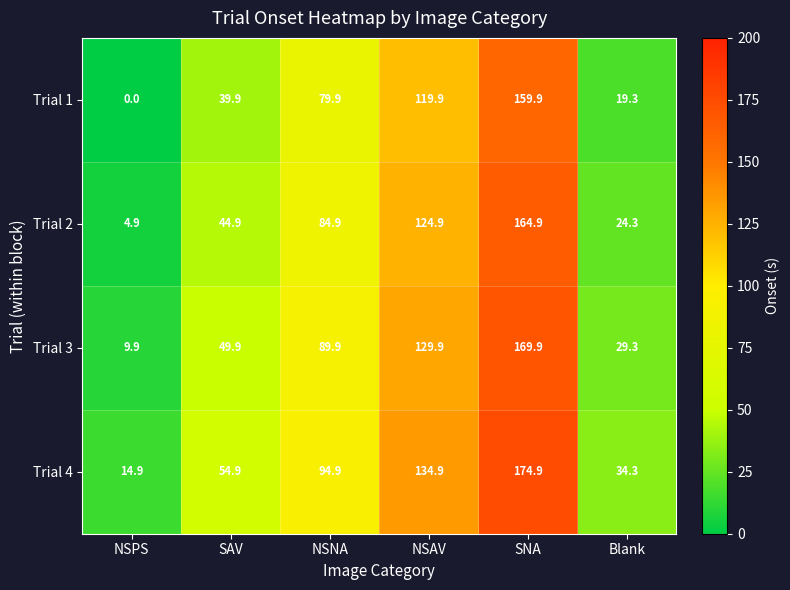

The value of Trial 1 at SNA is 82.1. True or false?

False